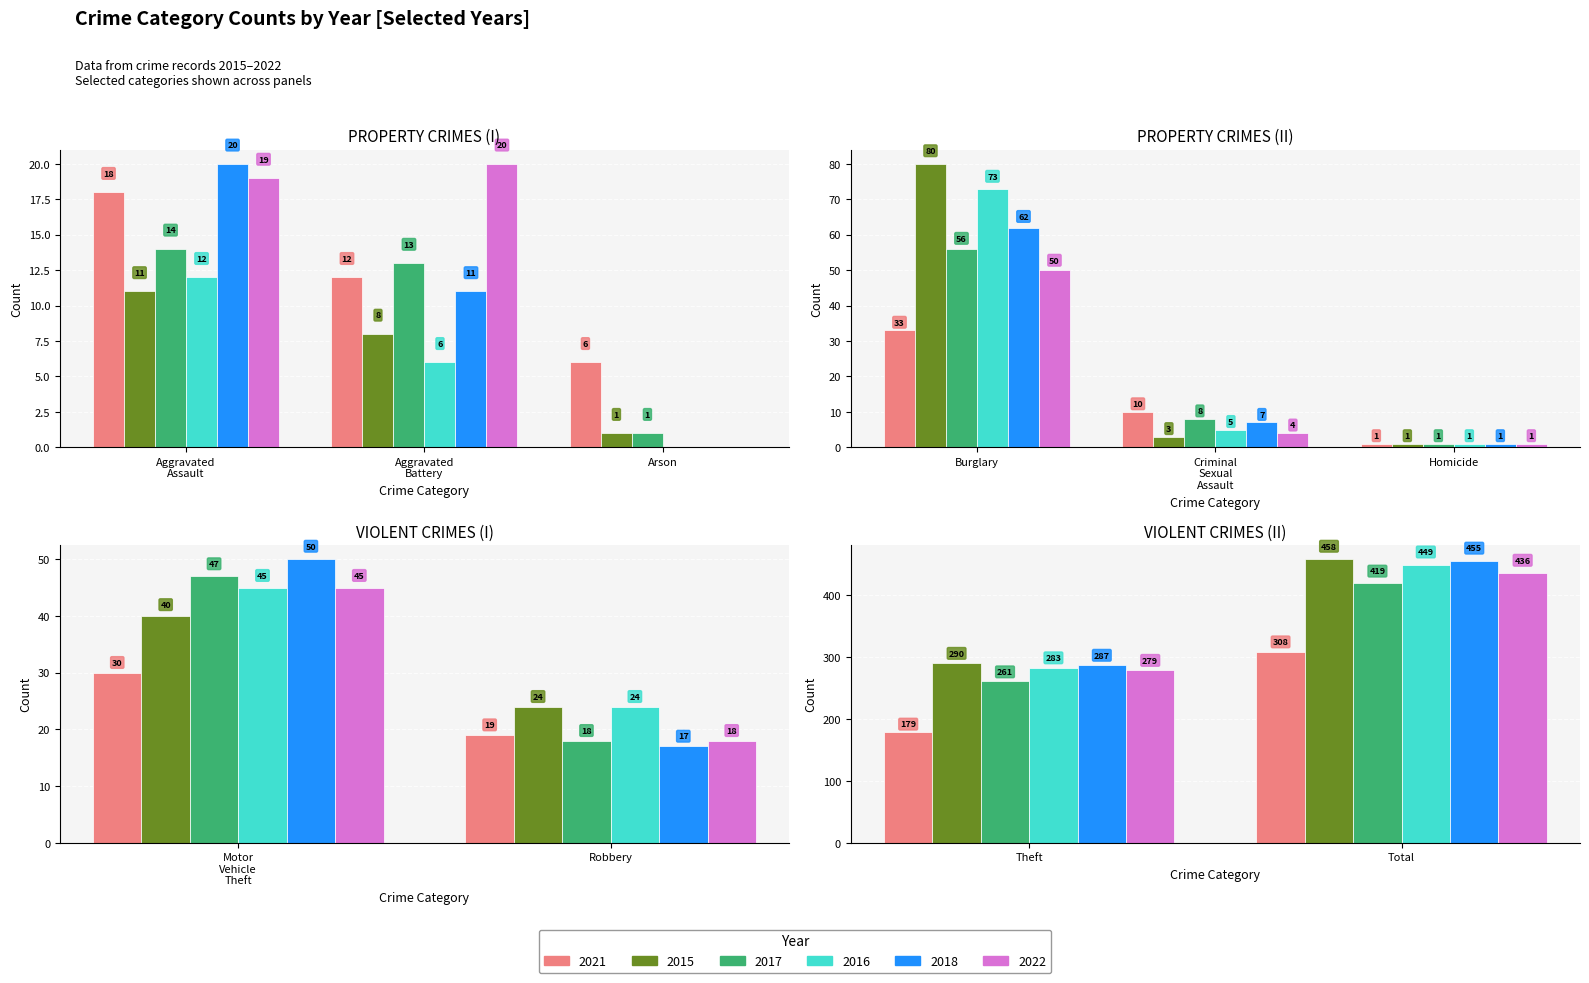

Reading left to right, extract all data points from this chart.

2021: 18	12	6	33	10	1	30	19	179	308
2015: 11	8	1	80	3	1	40	24	290	458
2017: 14	13	1	56	8	1	47	18	261	419
2016: 12	6	0	73	5	1	45	24	283	449
2018: 20	11	0	62	7	1	50	17	287	455
2022: 19	20	0	50	4	1	45	18	279	436